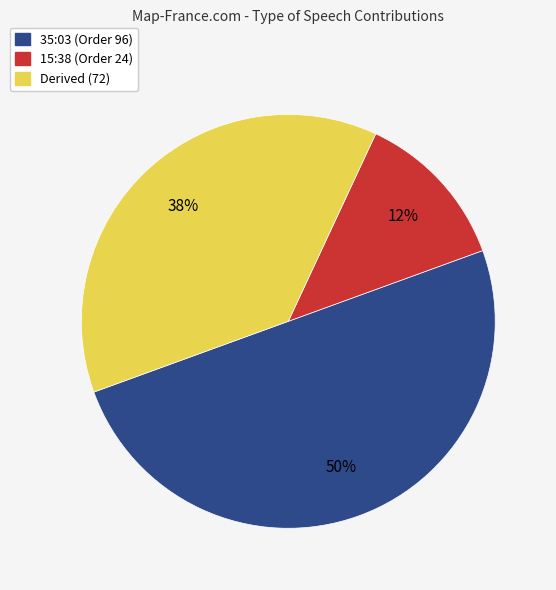

How many segments does this pie chart have?

3